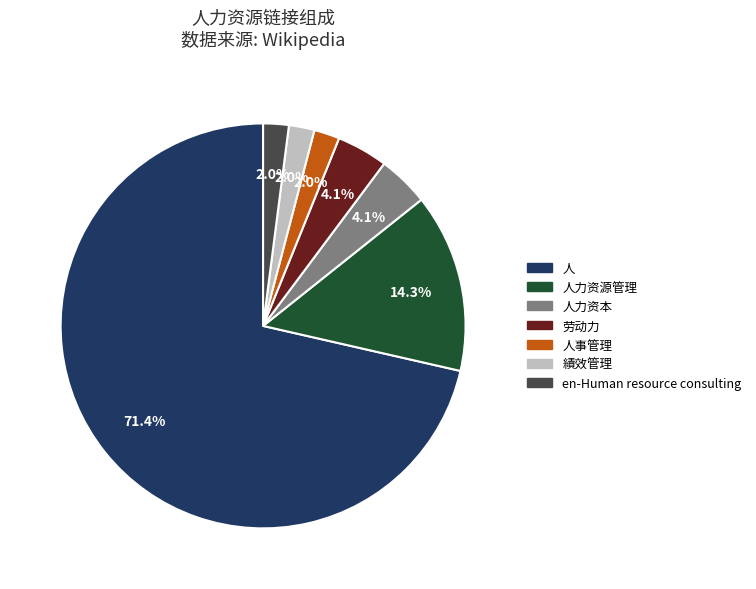

Is there any slice that represents more than half of the pie?

Yes